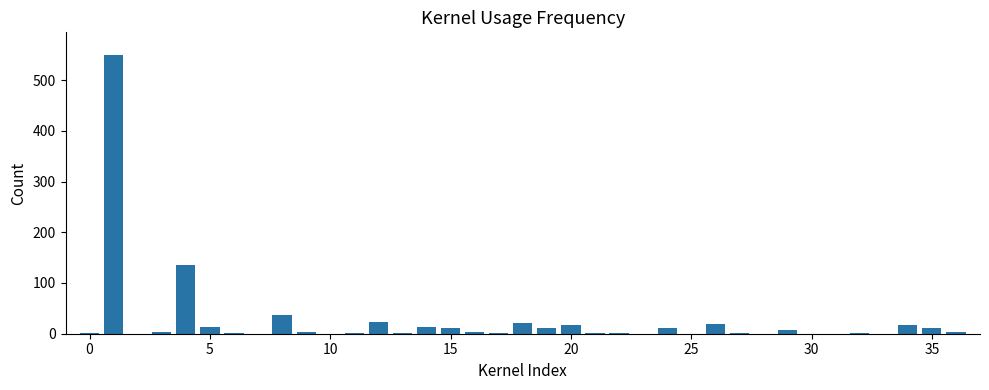

What is the maximum value shown in the chart?

550.0